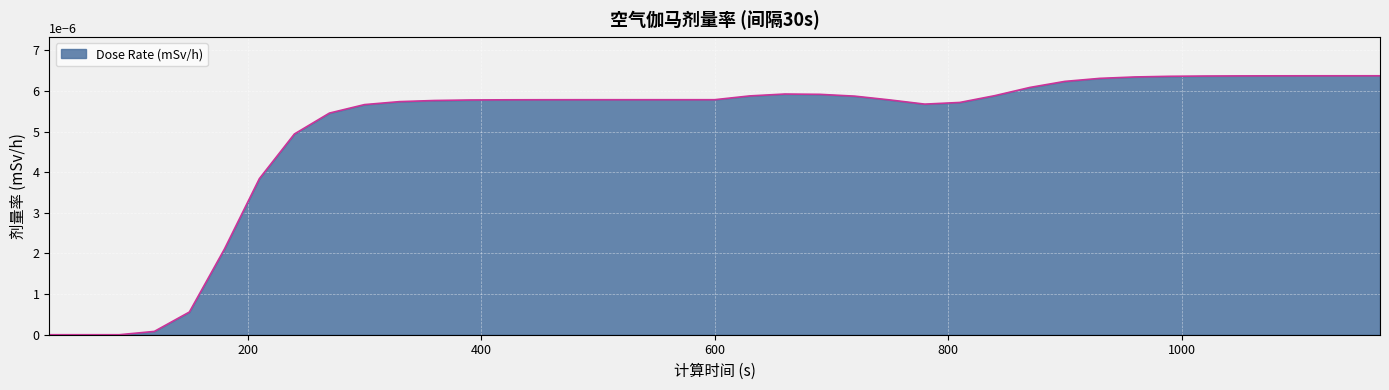

Does the chart have visible grid lines?

Yes